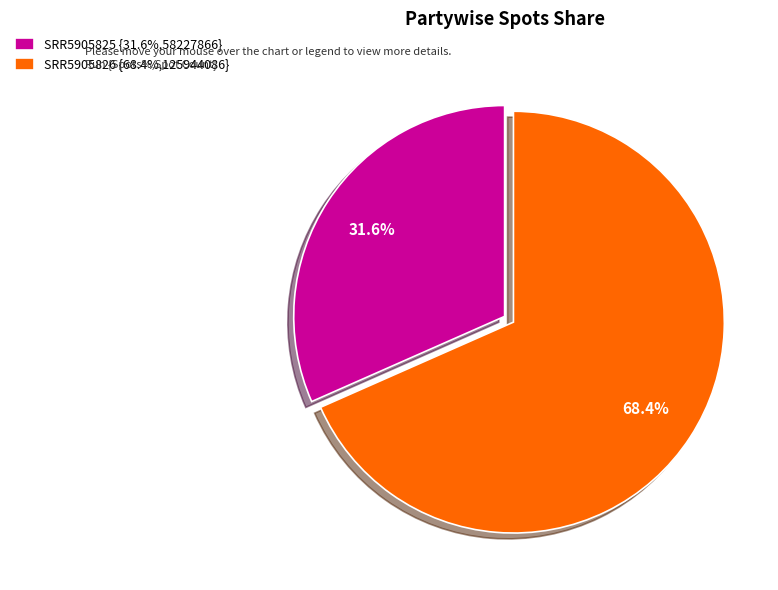

To the nearest percent, what portion does SRR5905826 represent?

68%